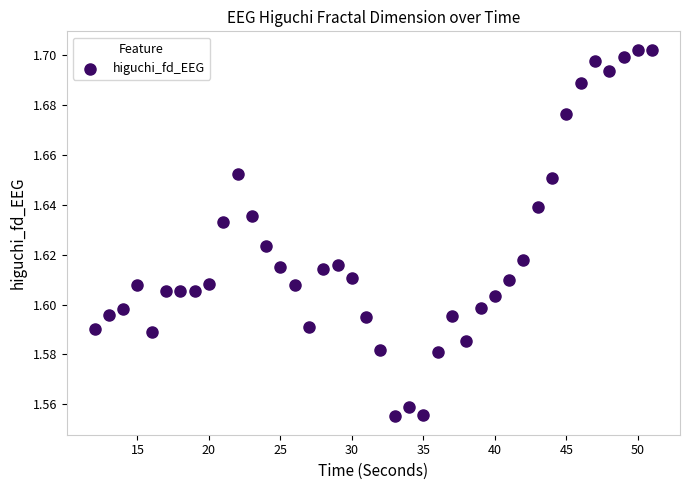

What is the range of X values (max minus min)?

39.0